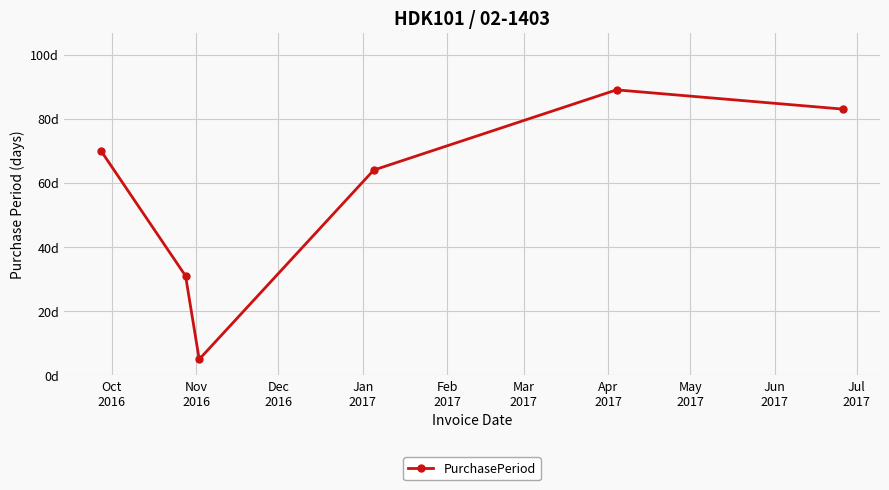

Is this an area chart (filled region under the line)?

No